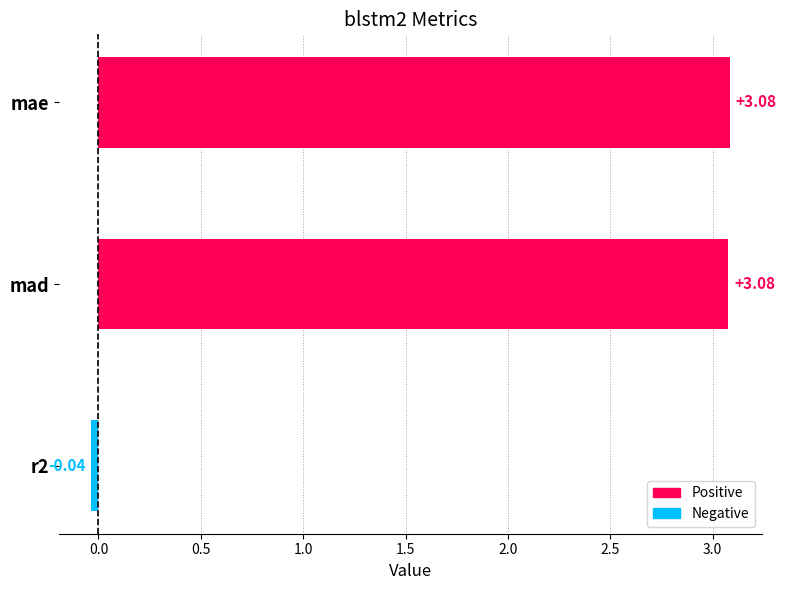

How many negative values are there?

1